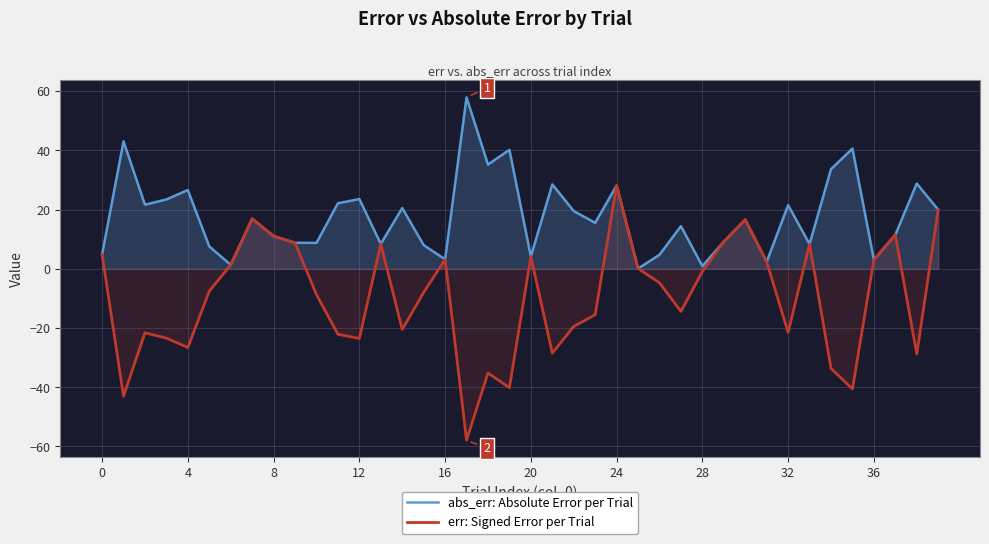

The value of abs_err: Absolute Error per Trial at 0 is 4.8. True or false?

True